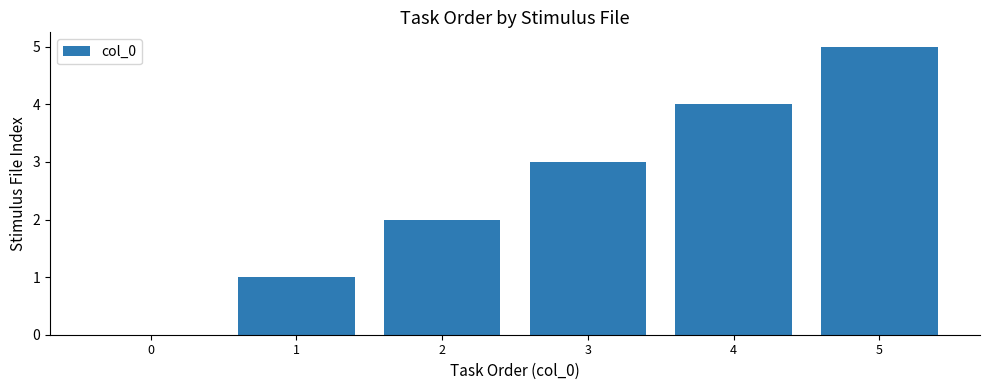

Is it true that the value at 4 is 6?

False